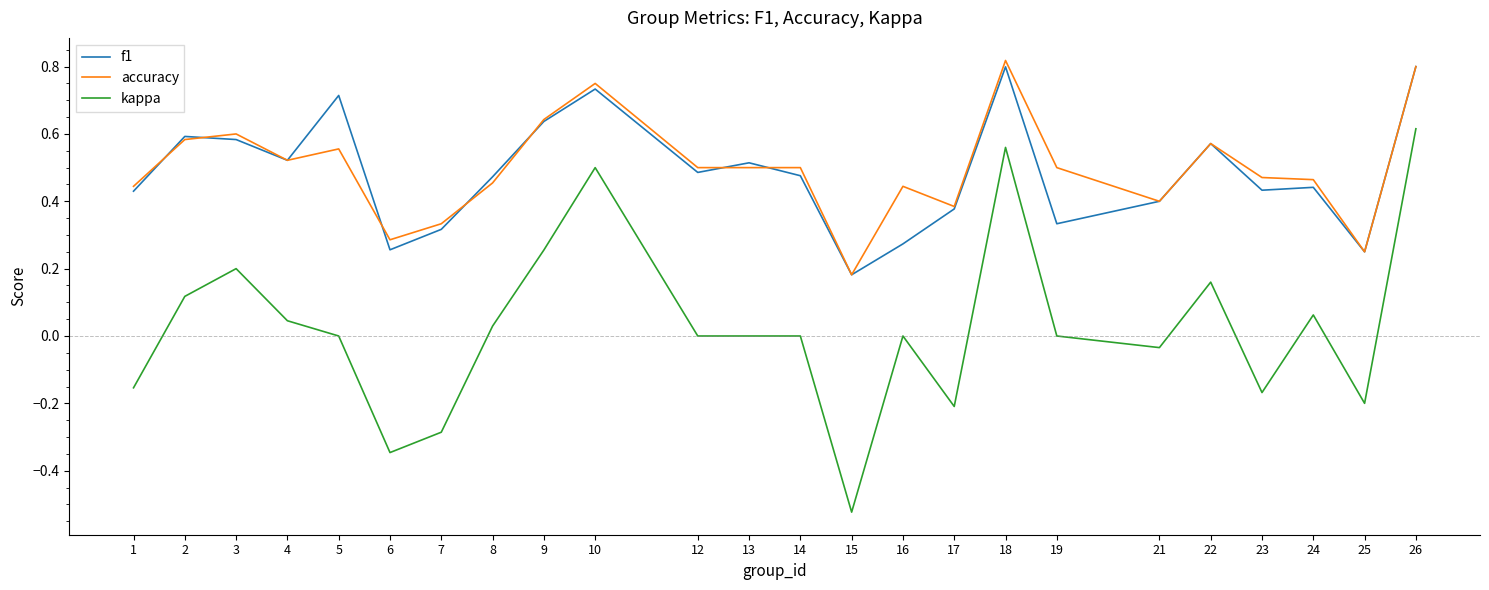

Is it true that accuracy equals 0.8 at 10?

True